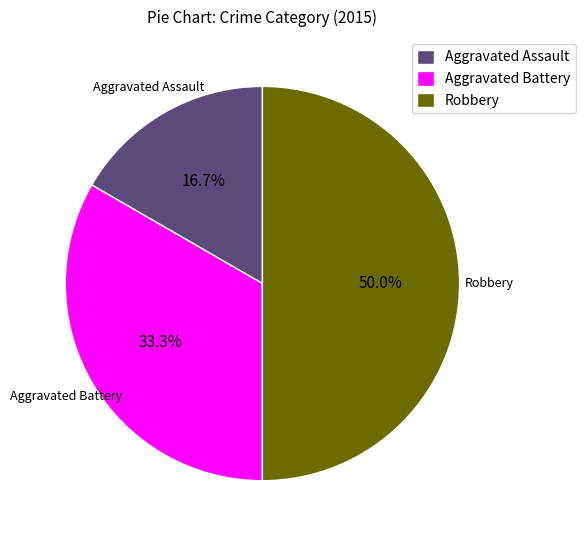

Does Aggravated Assault represent more than half of the total?

No